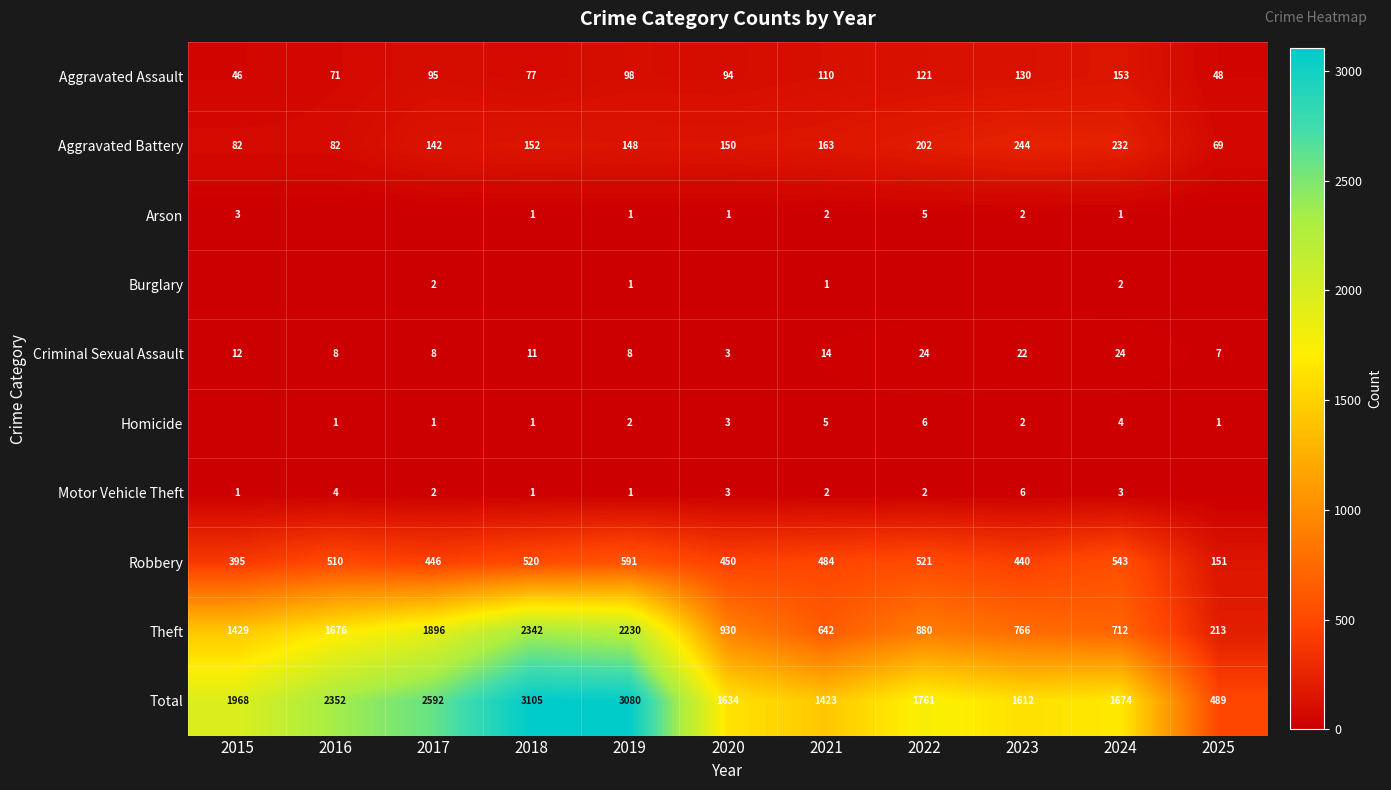

Which category has the highest value in the Aggravated Battery series?

2023